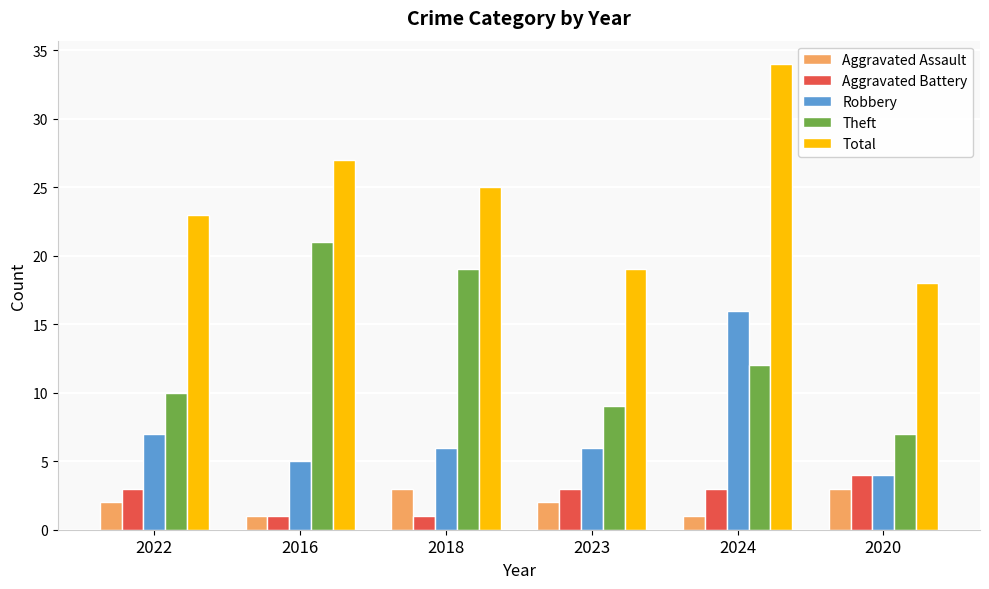

Count the number of data series in this chart.

5